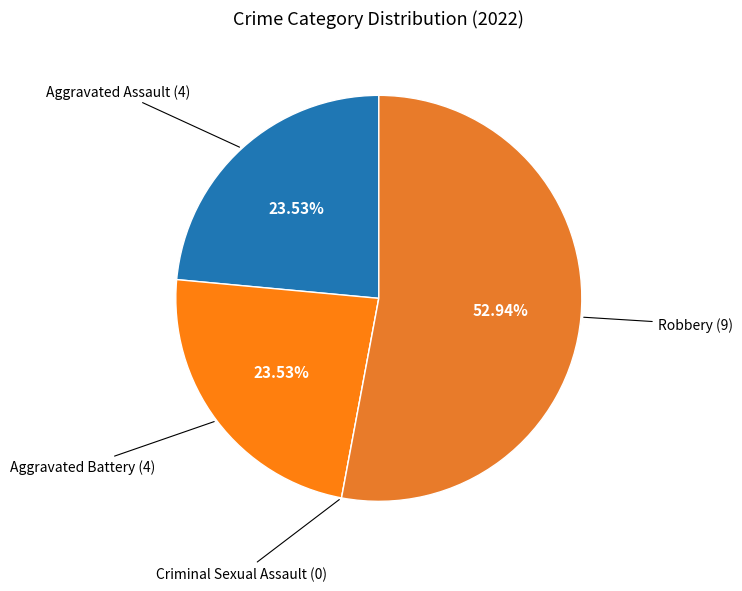

What is the largest slice in the pie chart?

Robbery